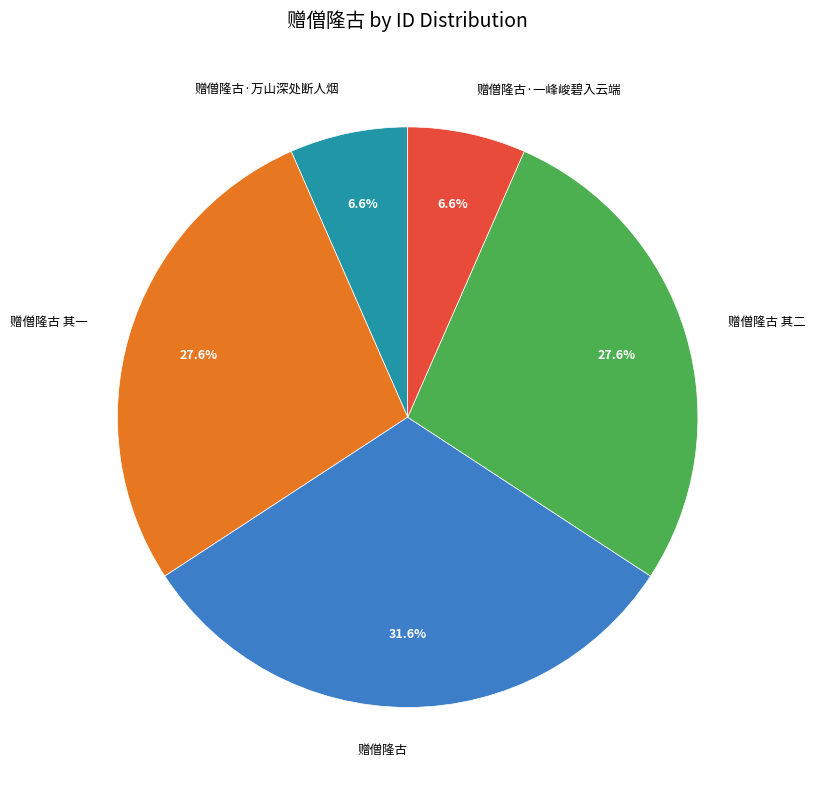

Between 赠僧隆古 其一 and 赠僧隆古·一峰峻碧入云端, which is larger?

赠僧隆古 其一